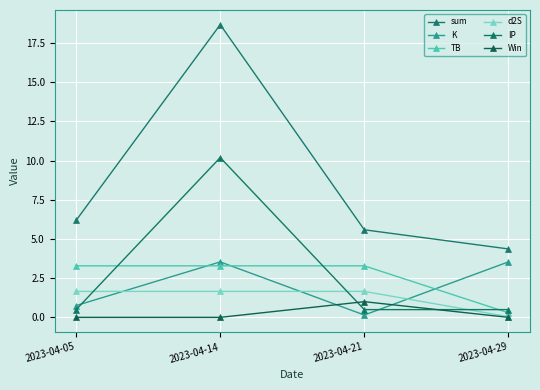

At which category is the sum across all series the highest?

2023-04-14